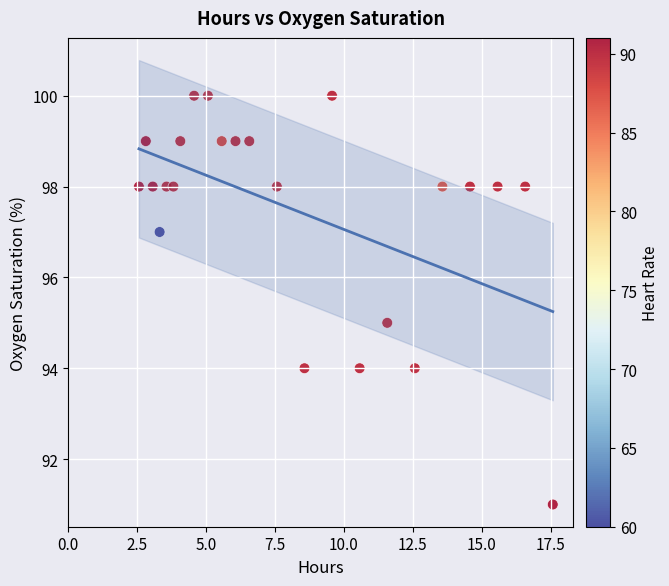

What is the range of Y values (max minus min)?

9